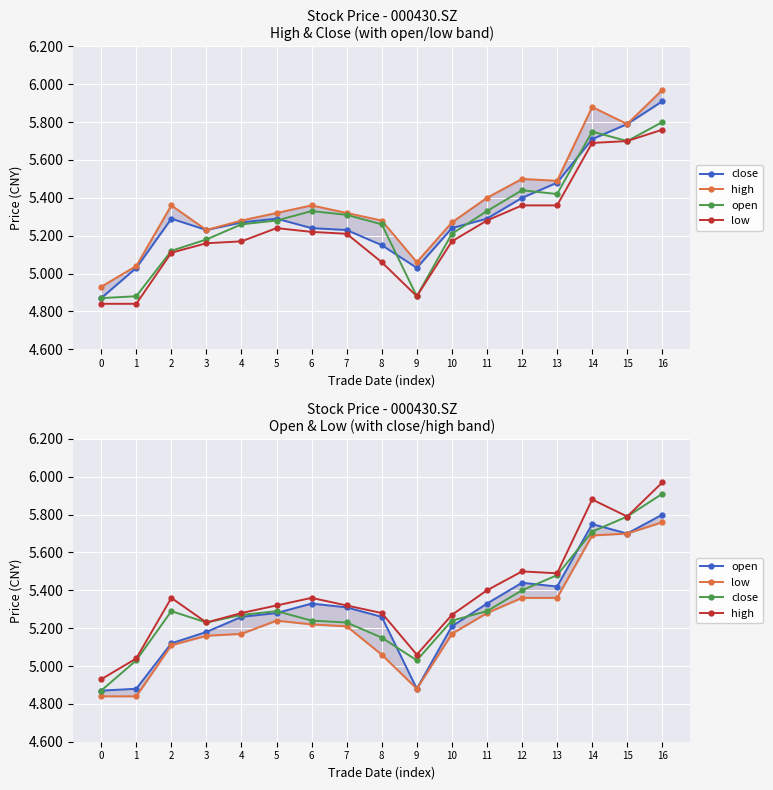

What is the difference between the second highest and minimum values in the high series?

1.0